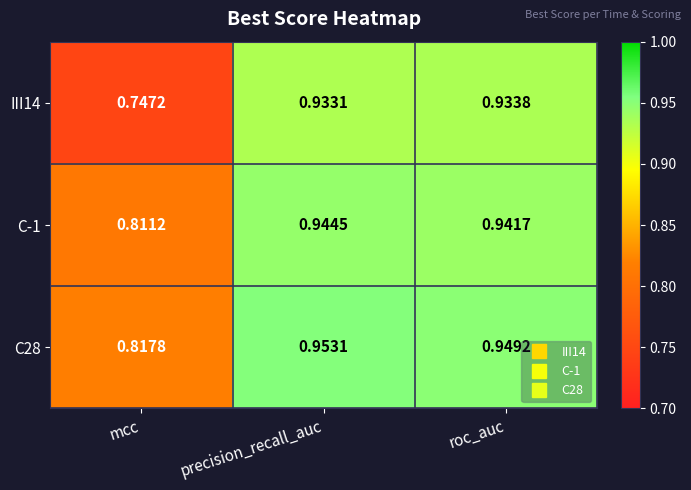

At how many categories does at least one series exceed 0?

3